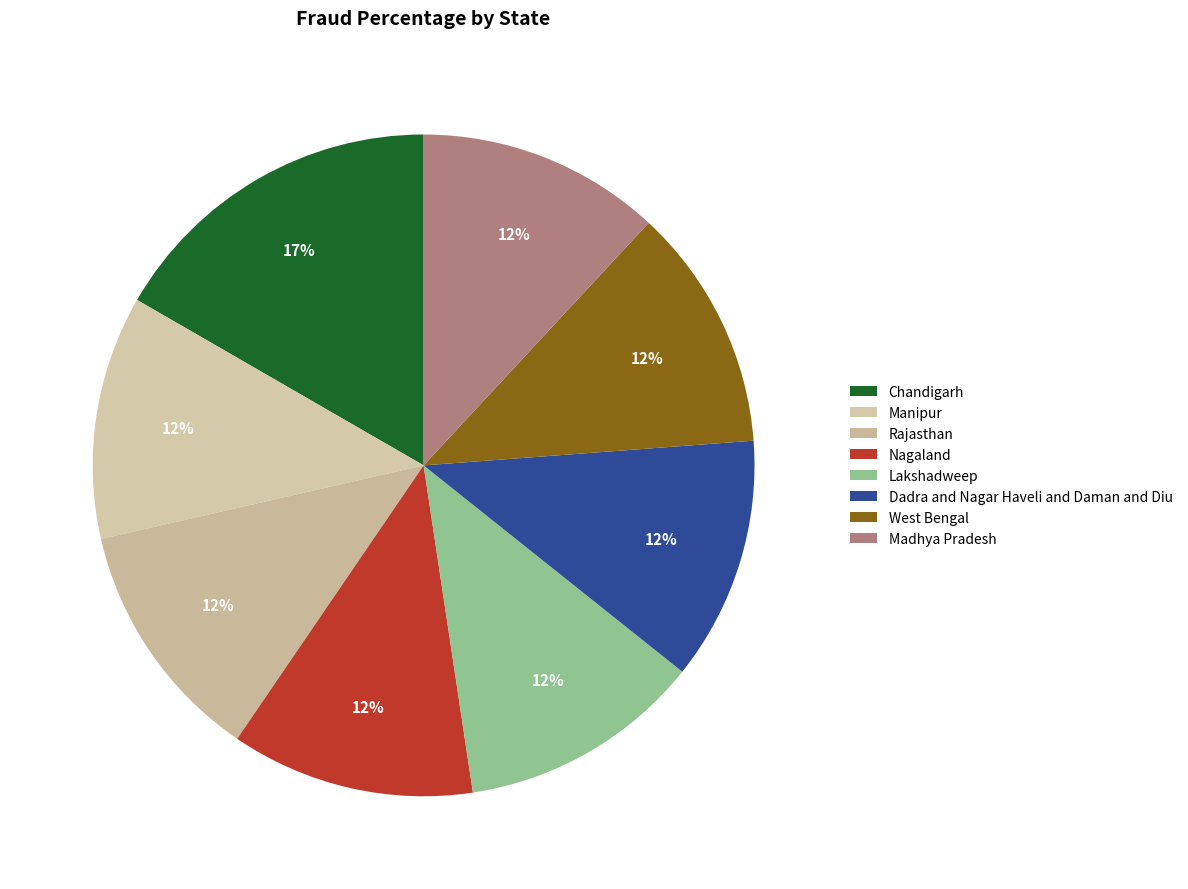

Between Dadra and Nagar Haveli and Daman and Diu and Madhya Pradesh, which is larger?

Dadra and Nagar Haveli and Daman and Diu